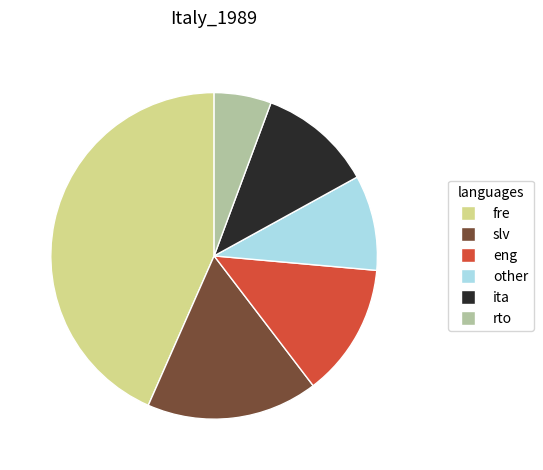

Is there any slice that represents more than half of the pie?

No